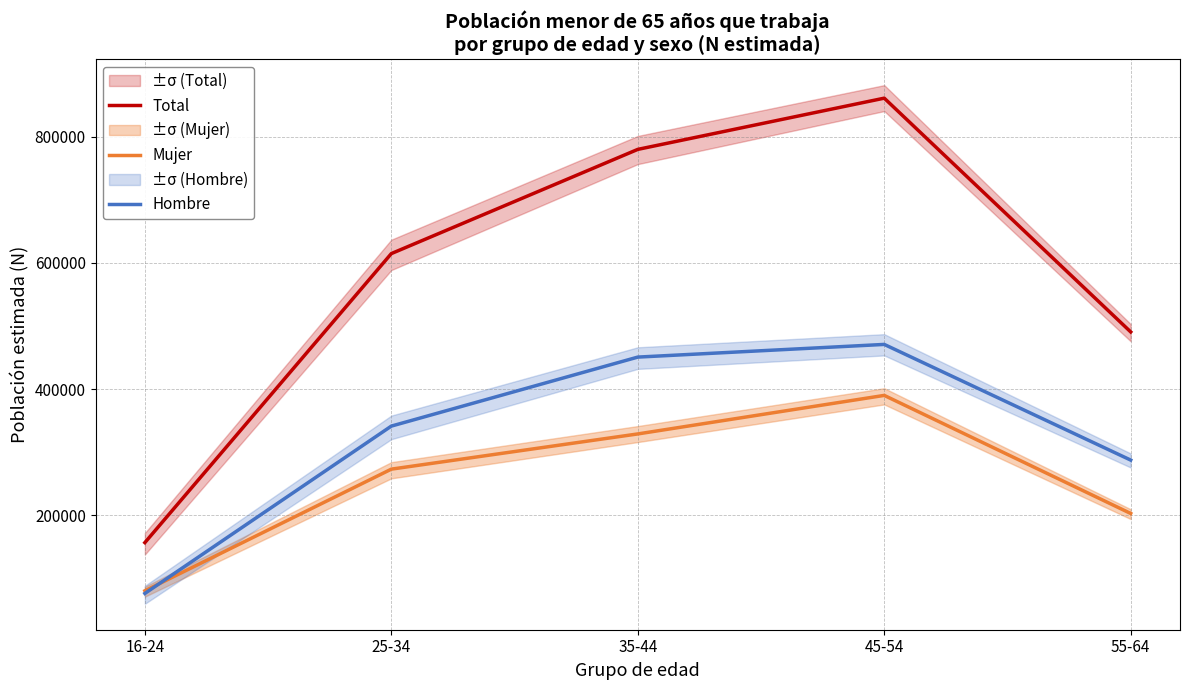

True or false: Mujer has a value of 390099 at 45-54.

True